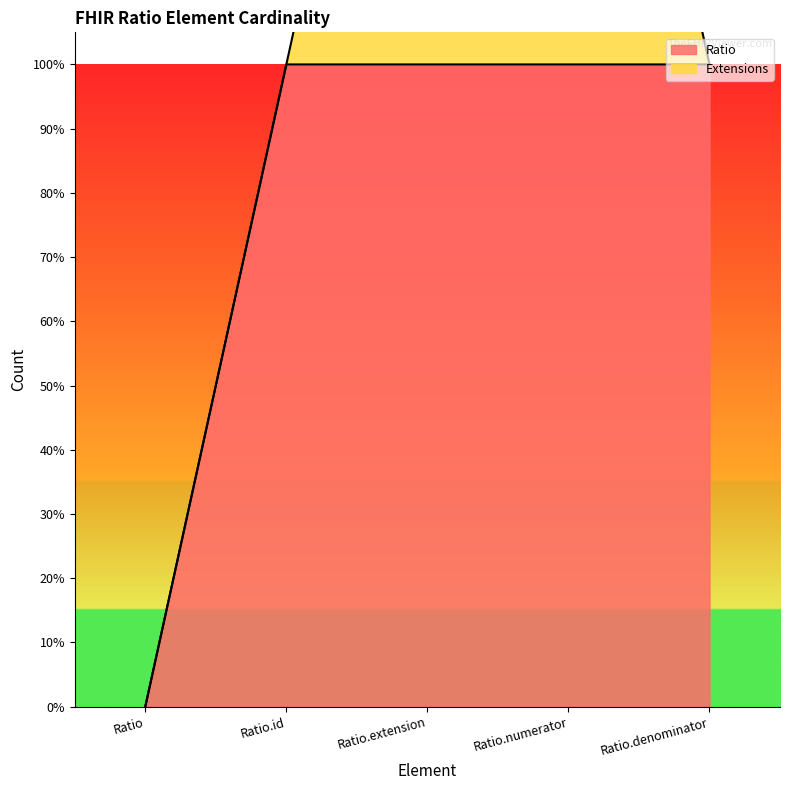

What is the maximum value shown in the chart?

1